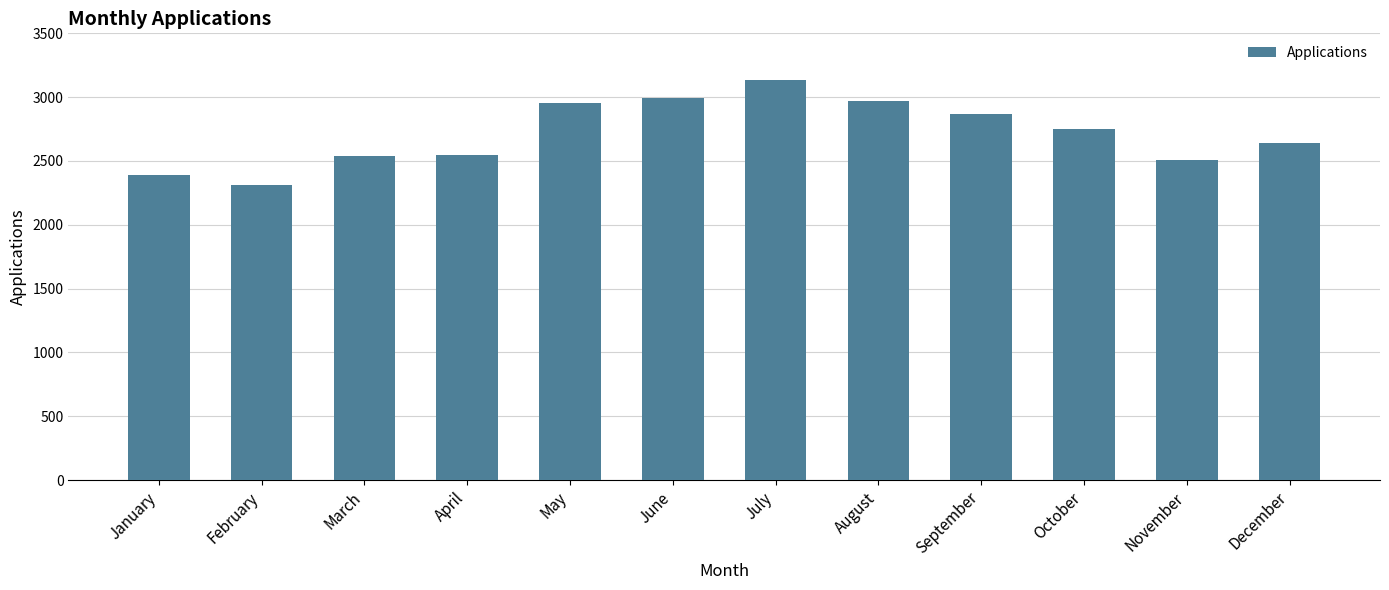

What is the sum of the values at June and July?

6128